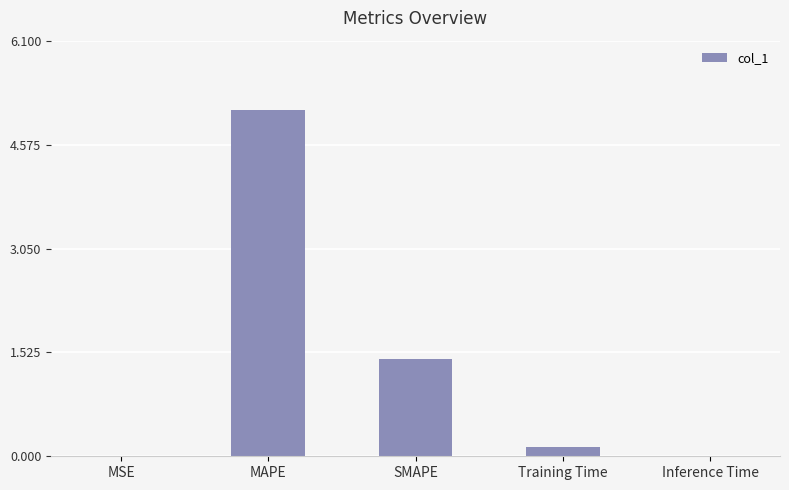

Read the value at MAPE.

5.1